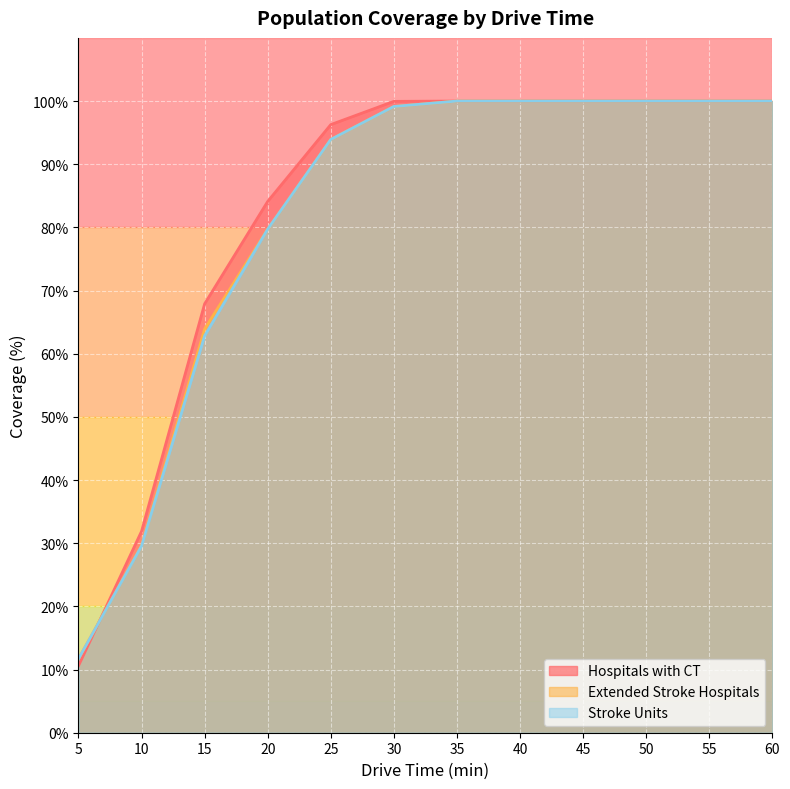

Reading left to right, what are all the values shown in this chart?

Hospitals with CT: 5=10.6	10=31.9	15=67.9	20=84.1	25=96.3	30=100.0	35=100.0	40=100.0	45=100.0	50=100.0	55=100.0	60=100.0
Extended Stroke Hospitals: 5=11.7	10=29.6	15=63.9	20=79.7	25=93.9	30=99.1	35=100.0	40=100.0	45=100.0	50=100.0	55=100.0	60=100.0
Stroke Units: 5=11.7	10=29.6	15=62.8	20=79.7	25=93.9	30=99.1	35=100.0	40=100.0	45=100.0	50=100.0	55=100.0	60=100.0